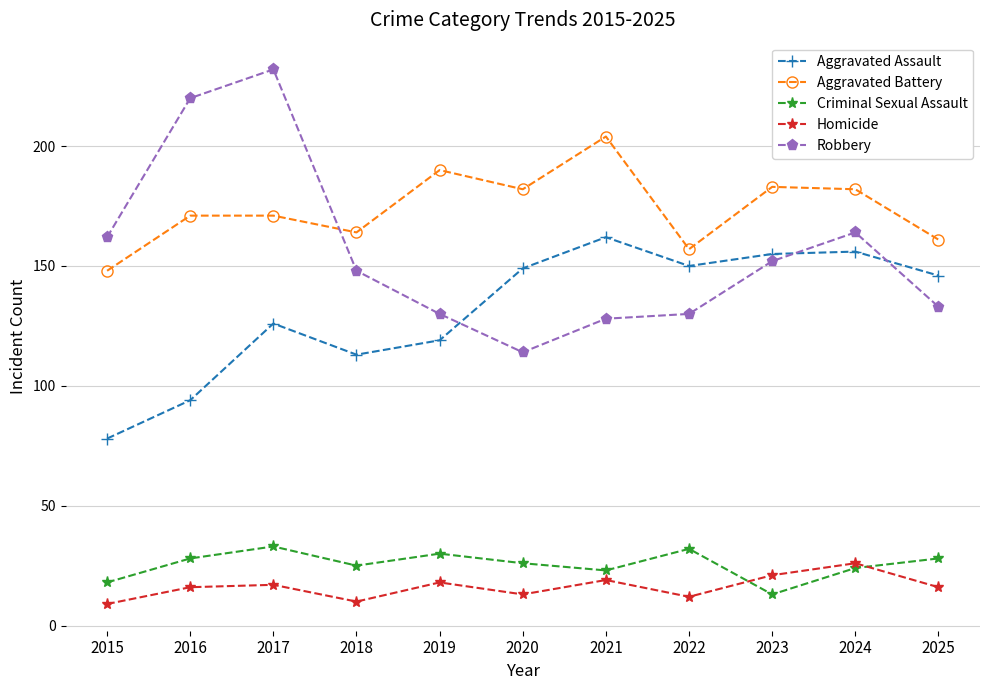

Where is the first local minimum for Aggravated Battery?

2018